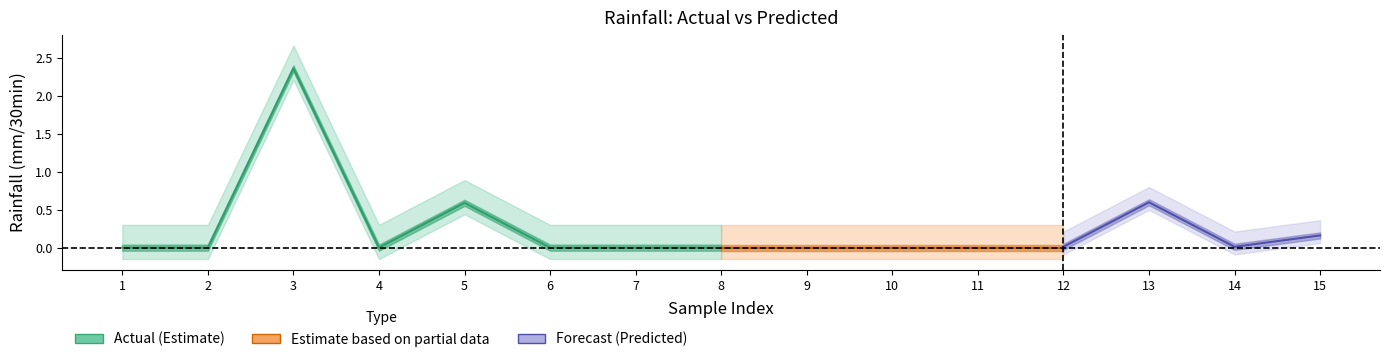

In Next batch rainfall (mm/30min), how many points are higher than both neighbors (excluding endpoints)?

3